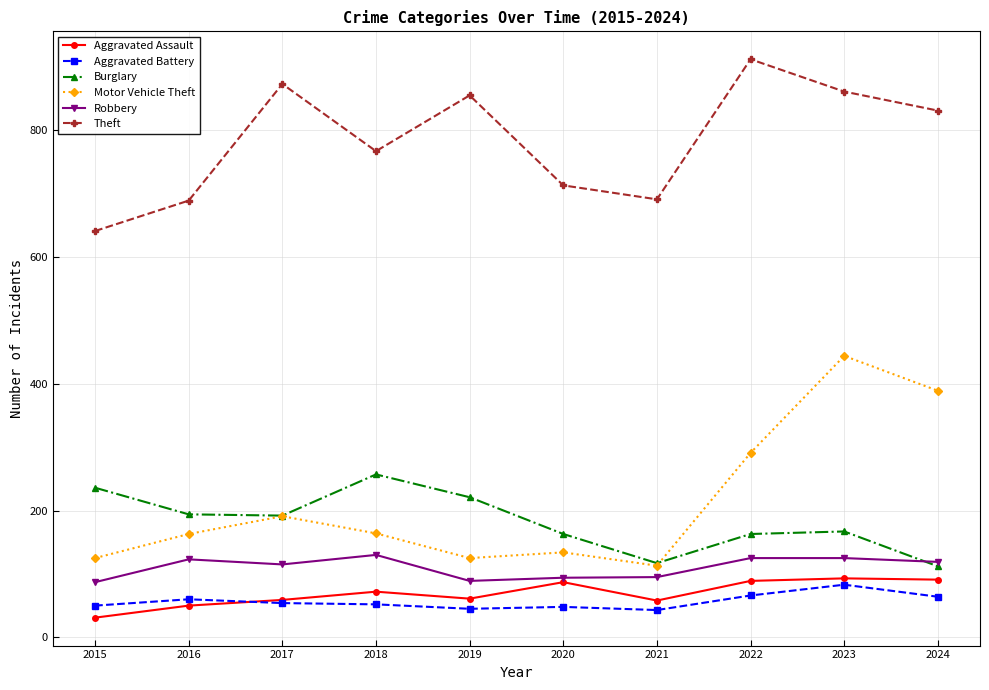

The value of Burglary at 2020 is 163. True or false?

True